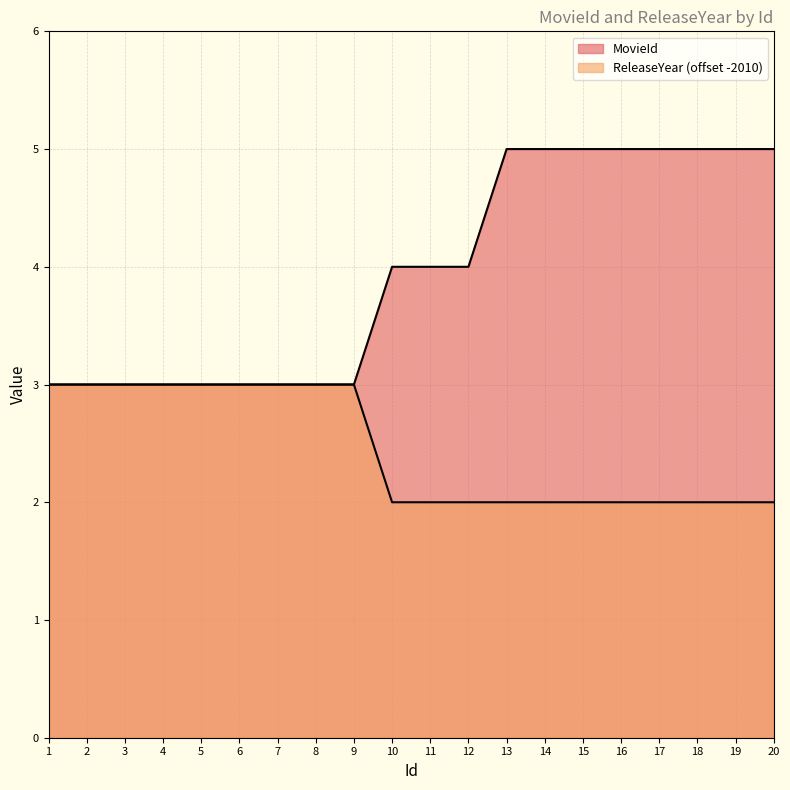

What are all the series names shown in the legend?

MovieId, ReleaseYear